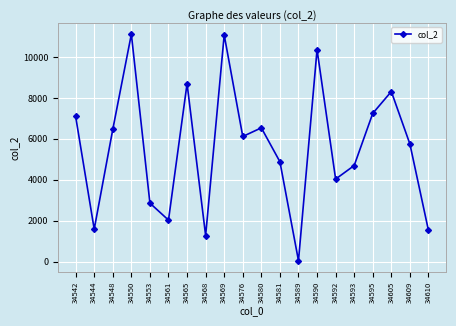

How many data points are less than 6117?

10